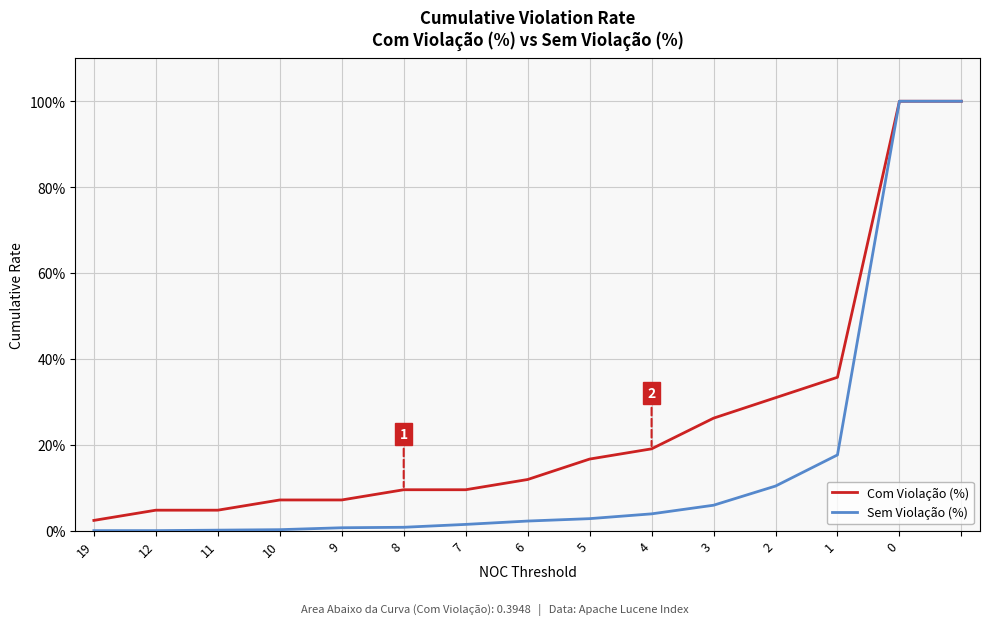

Which series has the widest spread of values?

Sem Violação (%)